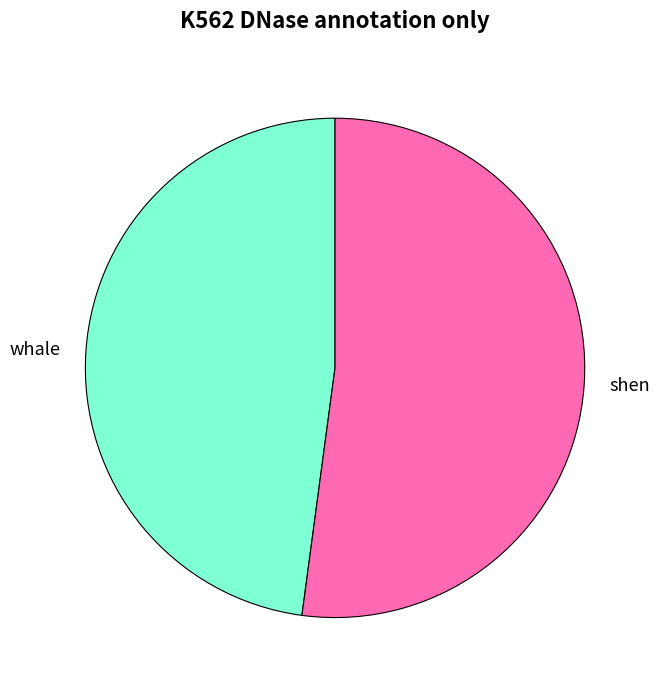

Do whale and shen together represent more than half of the pie?

Yes